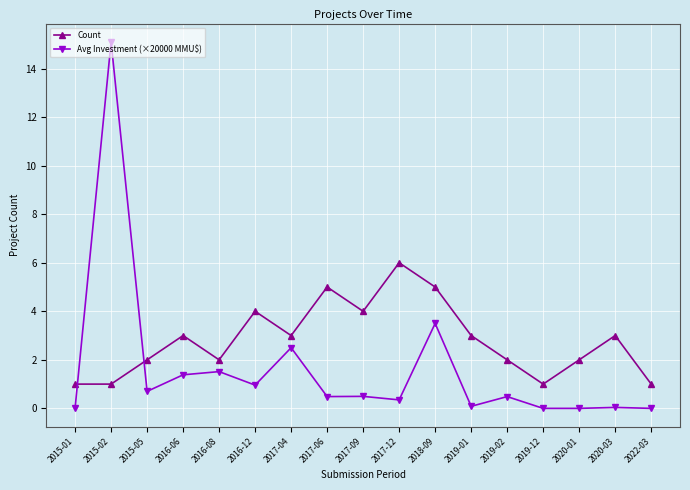

Rank the series by their average value, from highest to lowest.

Count, Avg Investment (×20000 MMU$)